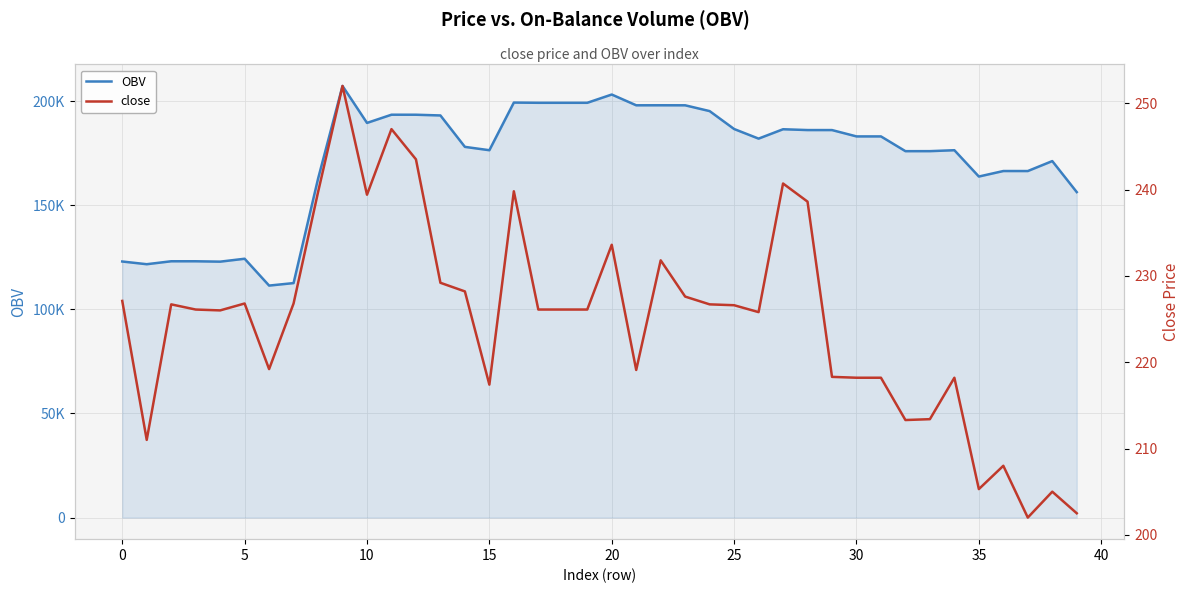

Is it true that close equals 303.2 at 36?

False